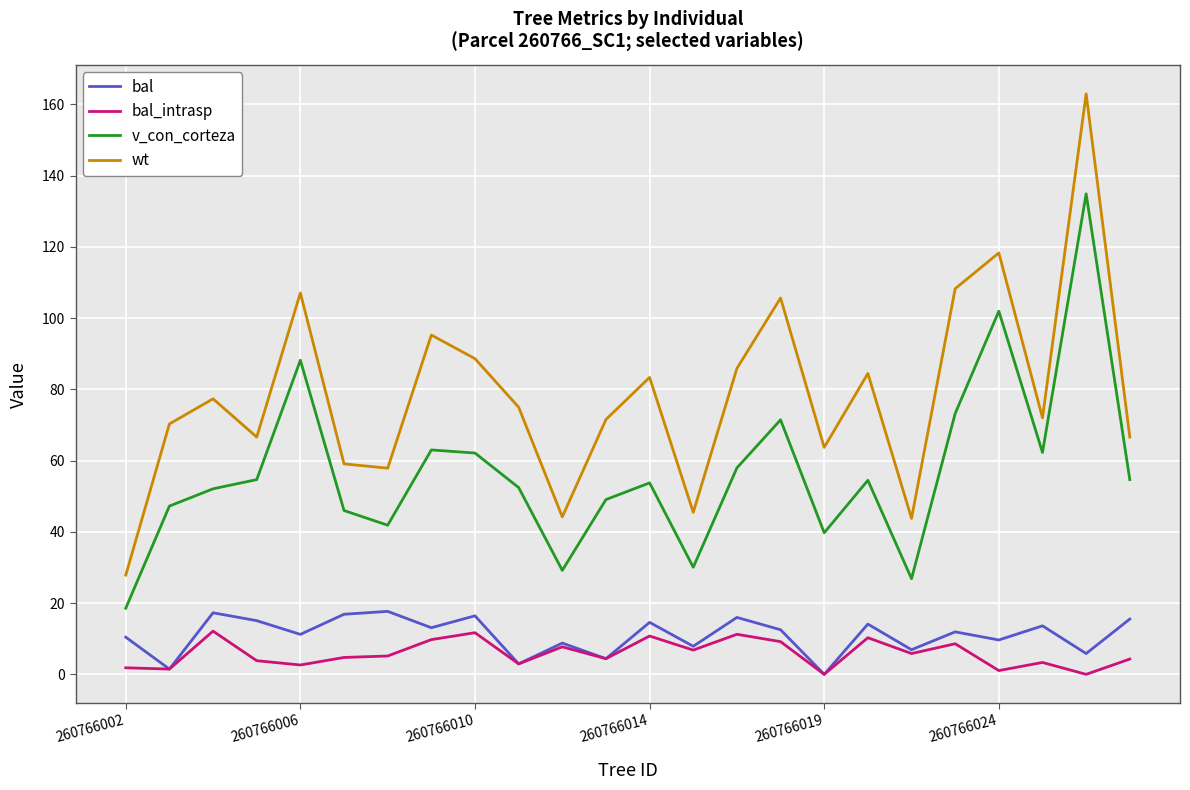

What is the maximum value shown in the chart?

163.0